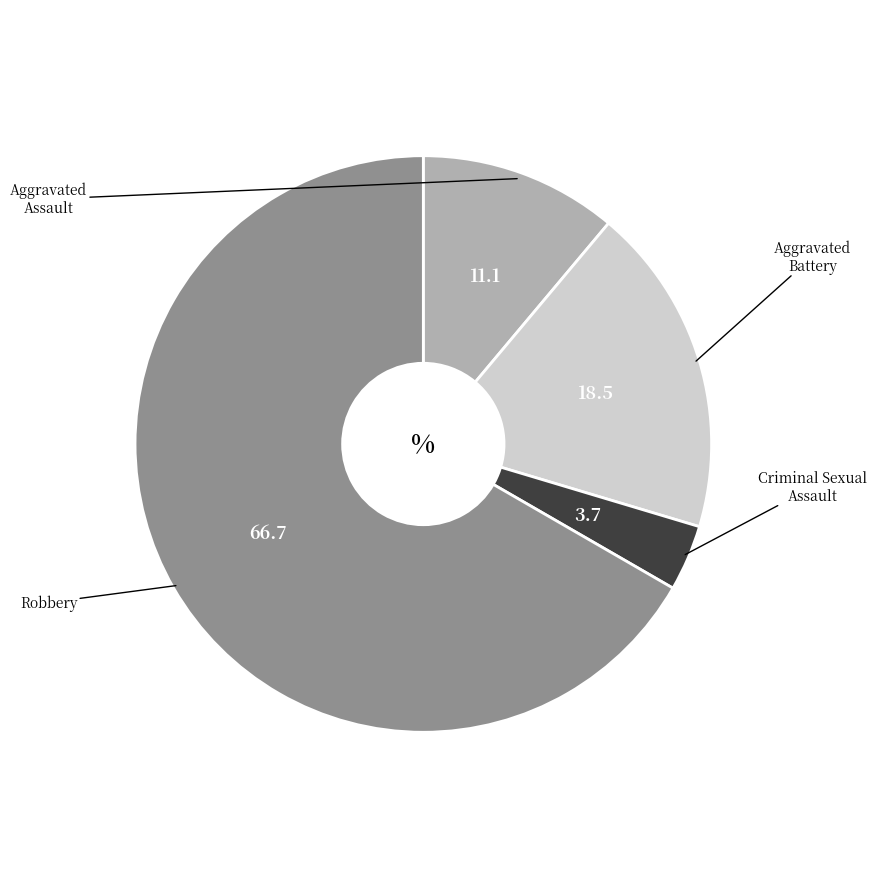

Does any single category account for the majority?

Yes